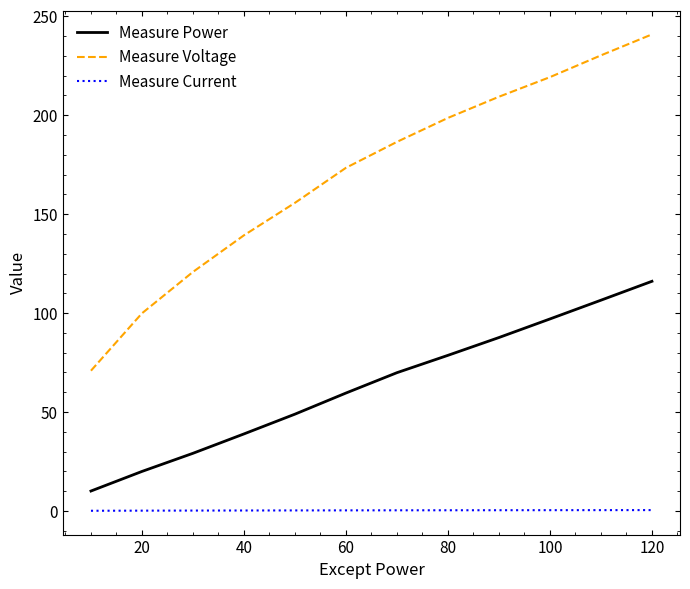

List the series in order of their peak value, lowest first.

Measure Current, Measure Power, Measure Voltage